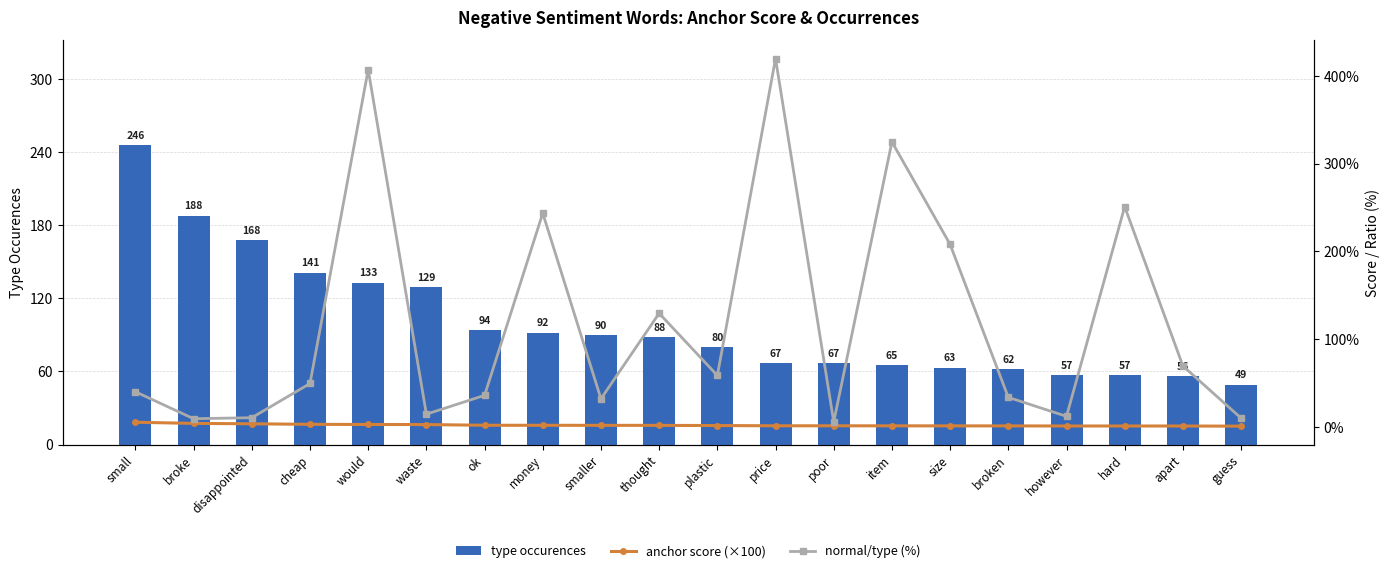

What is the average value of the anchor score (×100) series?

2.3